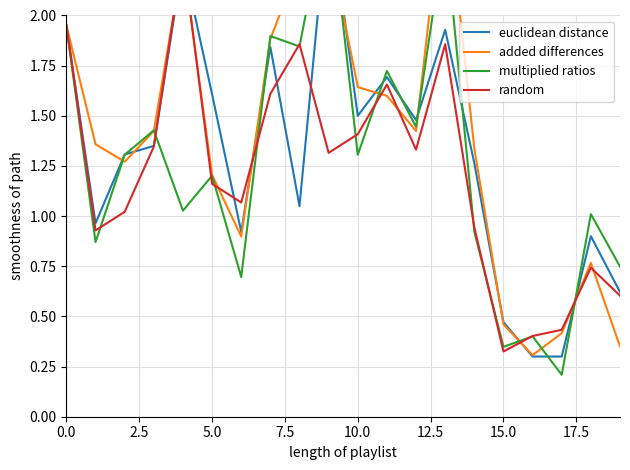

How many lines are shown in the chart?

4